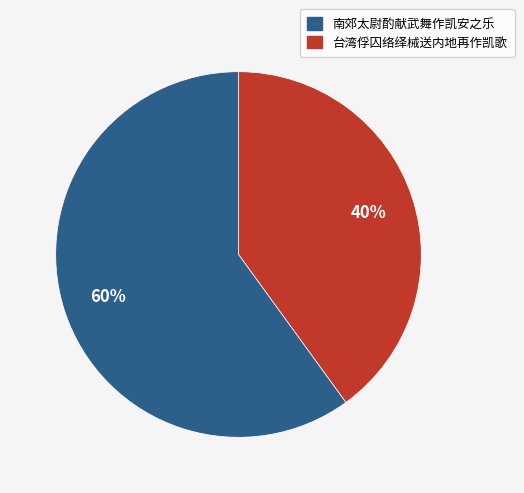

Count the number of slices in the pie.

2